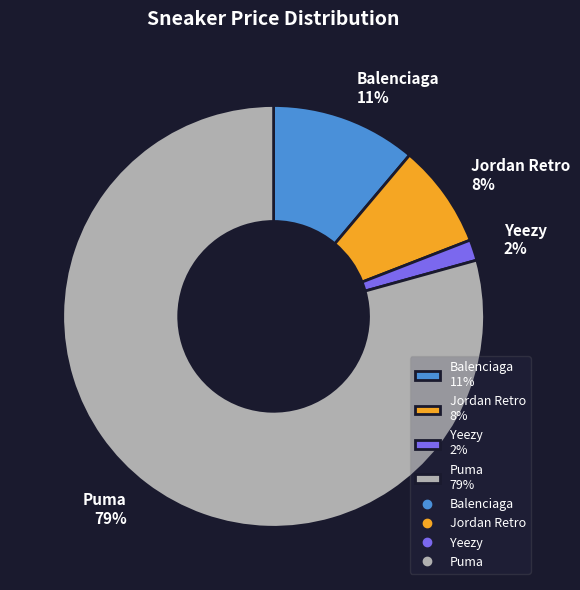

Is it true that Jordan Retro is 23% of the pie?

False